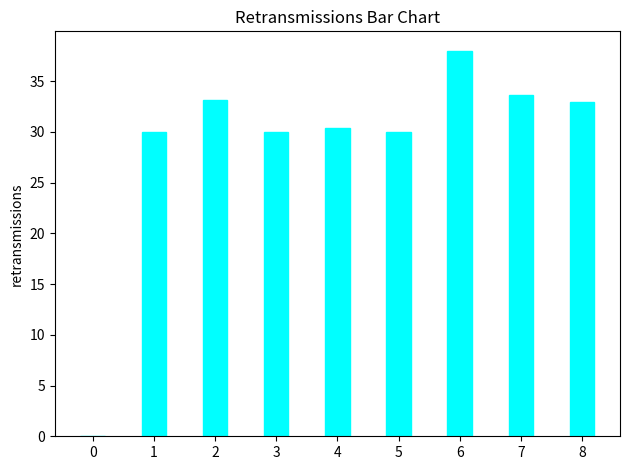

What is the sum of all values?

258.0